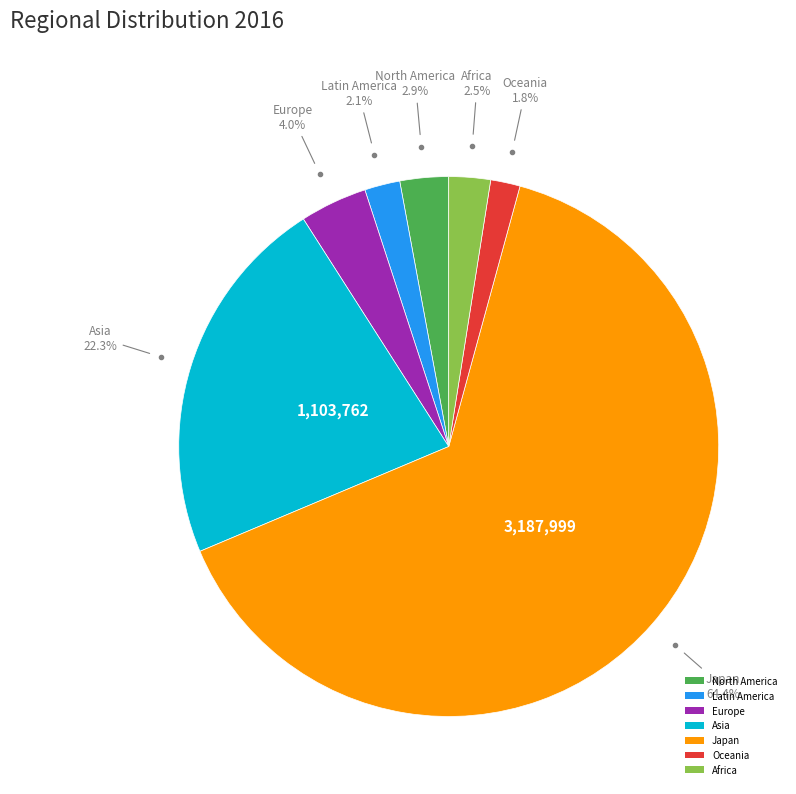

What is the ratio of the value at Asia to the value at Japan?

0.3